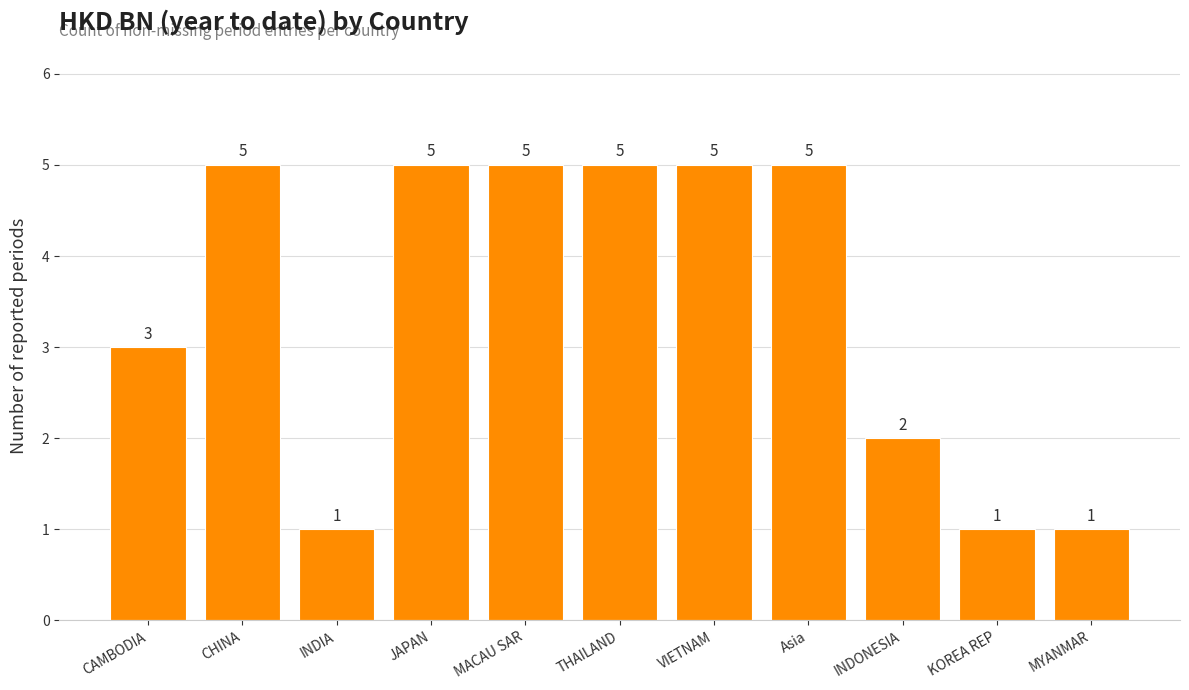

Where is the data nearest to the value 3?

CAMBODIA